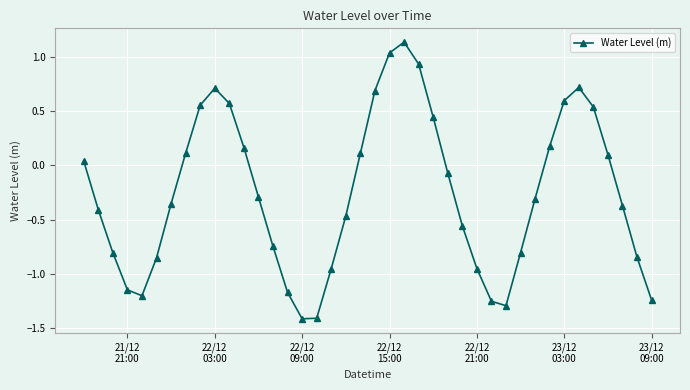

How many lines are shown in the chart?

1